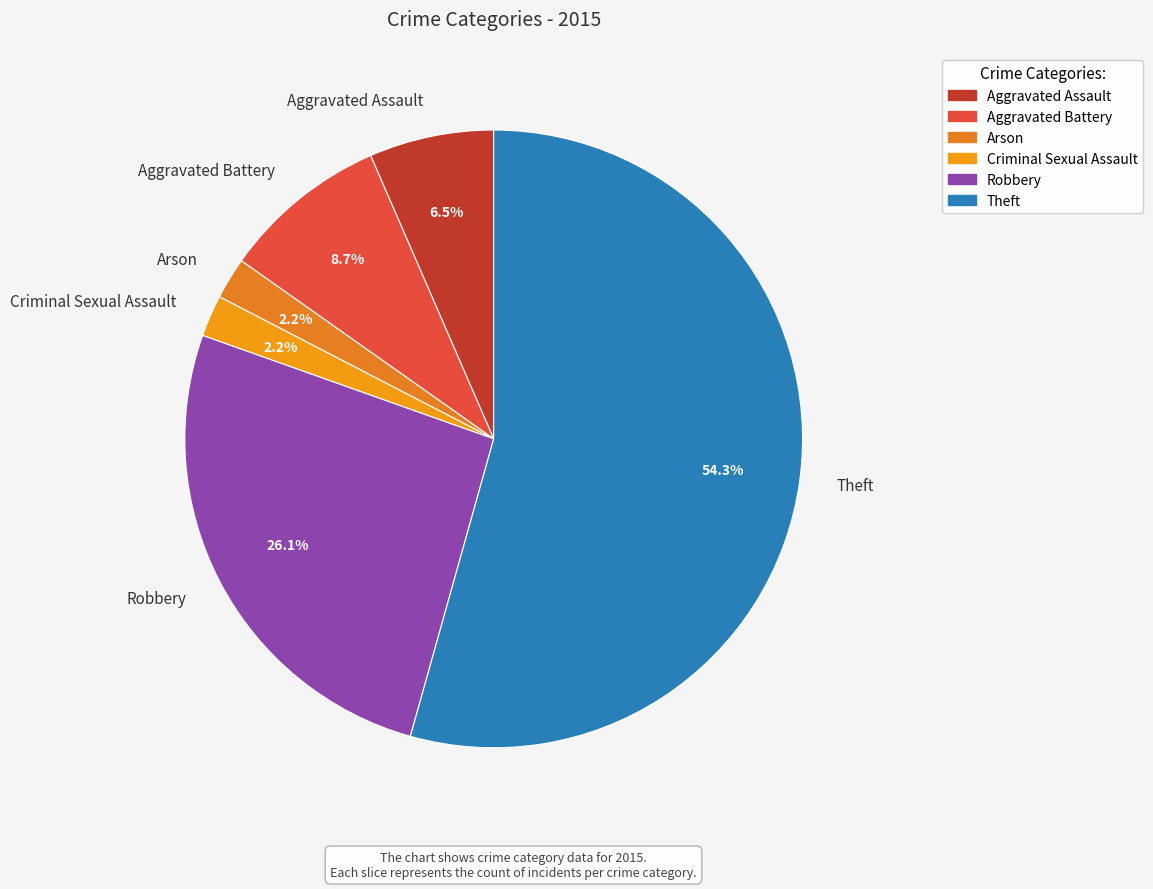

Which slice is the largest?

Theft